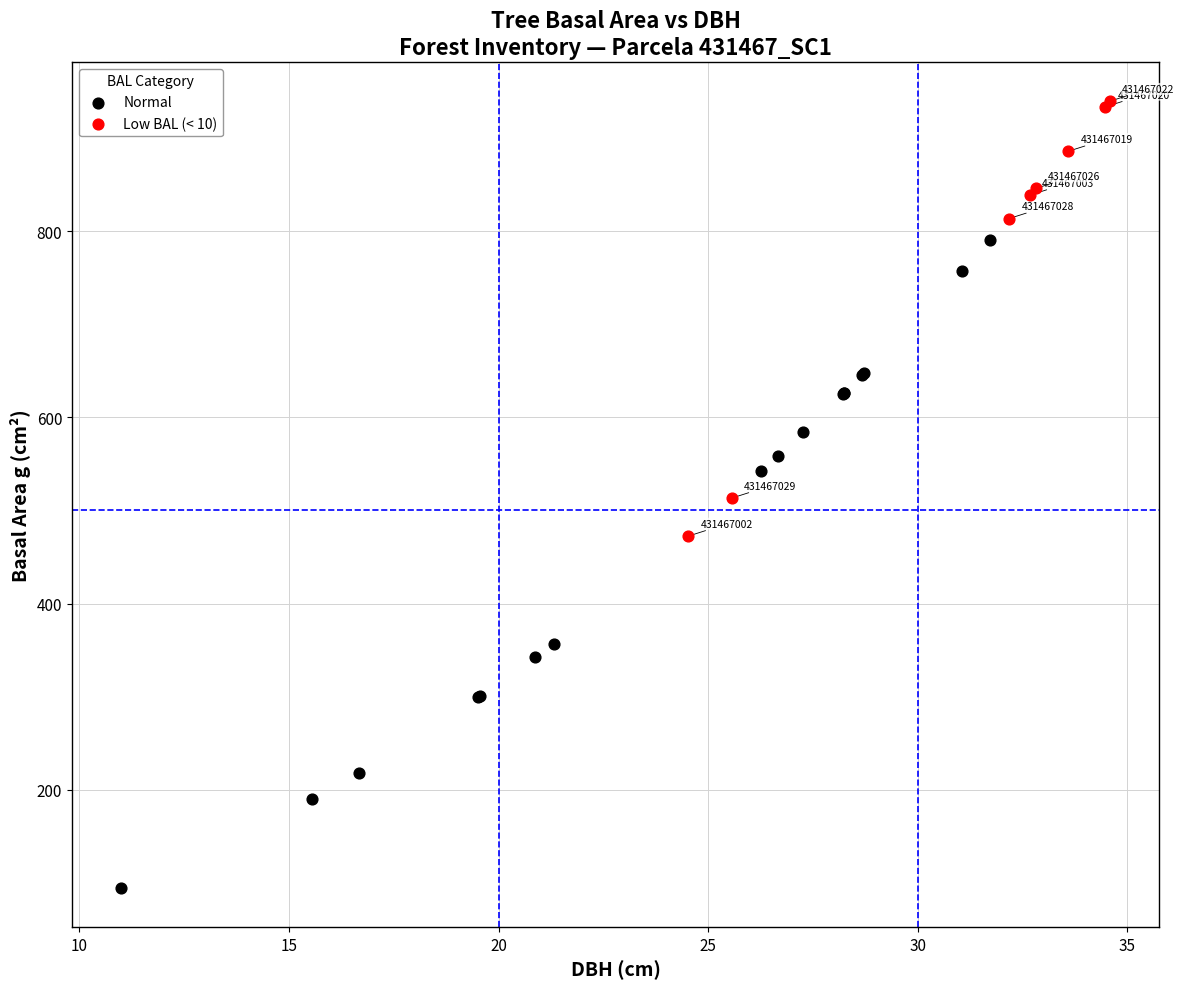

Which series contains the highest Y value?

Low BAL (< 10)